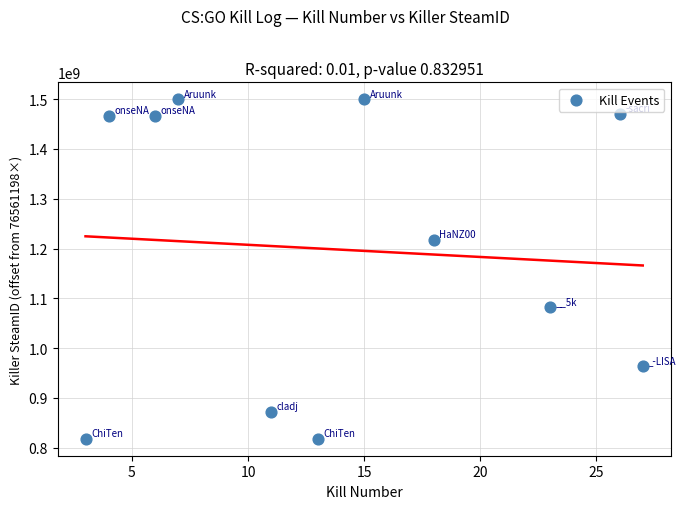

What Y value in the scatter plot is closest to 1158874924?

1217990250